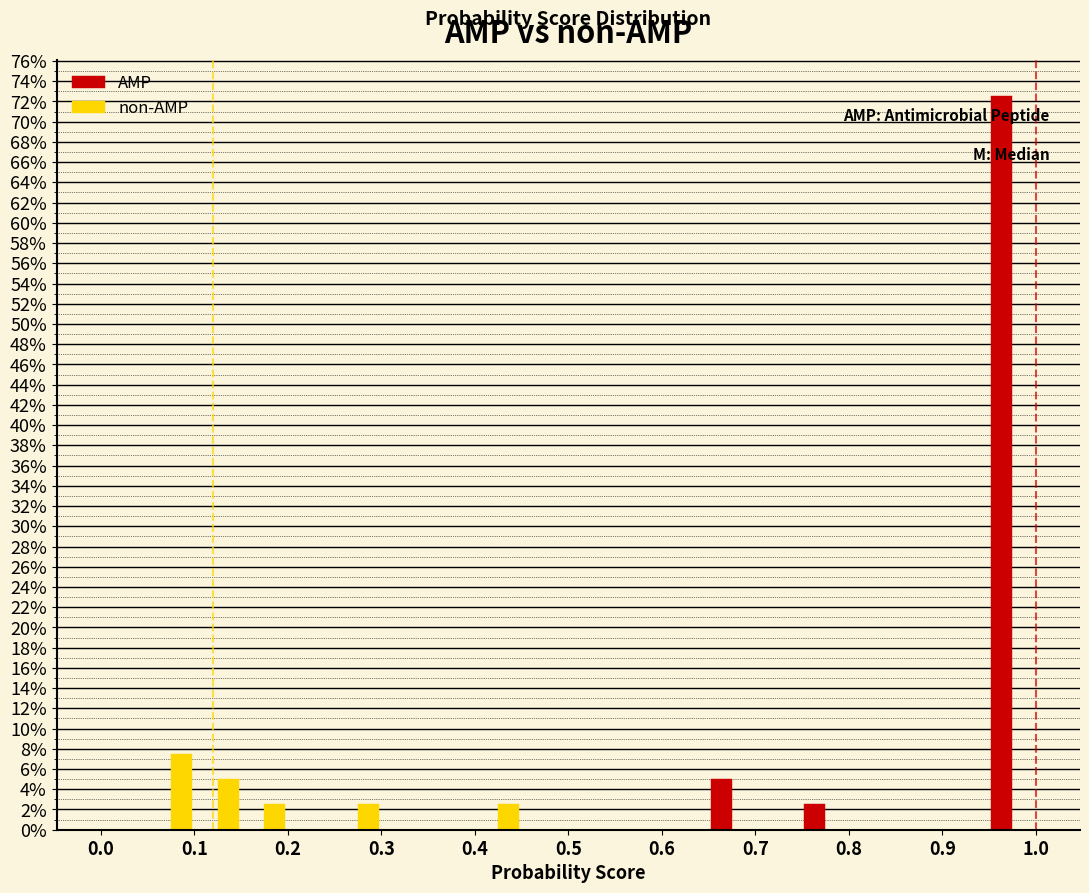

In the AMP series, which range on the x-axis has the tallest bar?

0.95 to 1.00